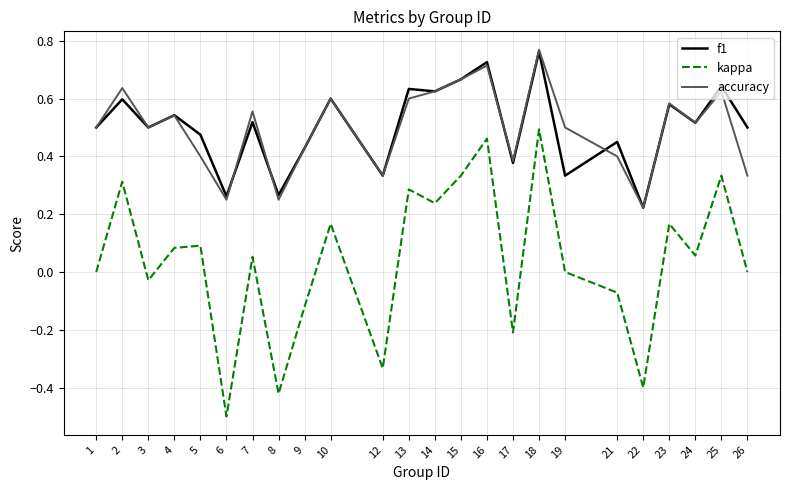

What is the minimum value shown in the chart?

-0.5